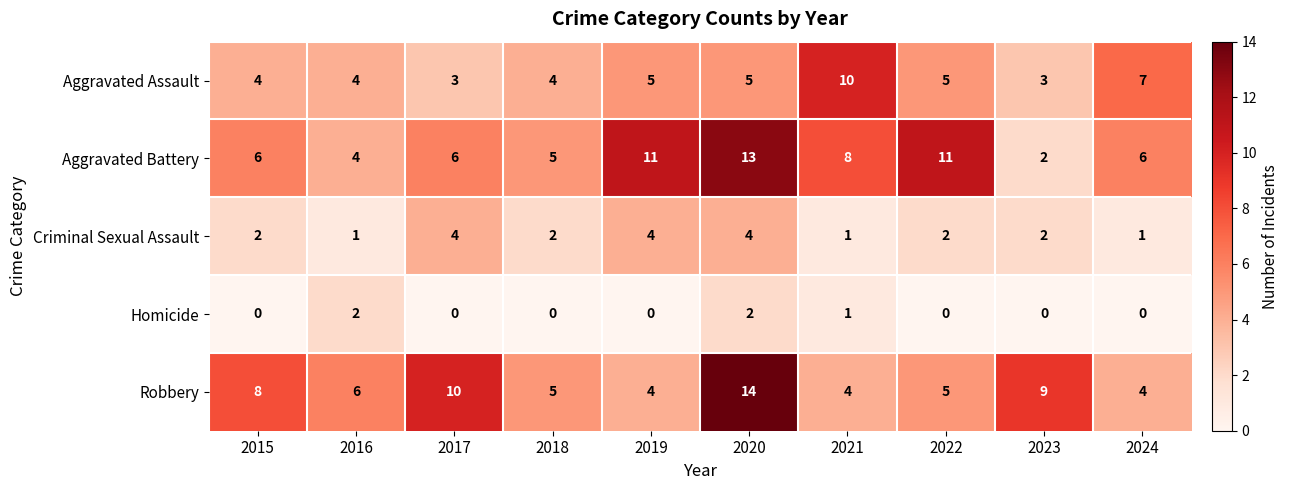

Which category has the highest value across all series?

2020